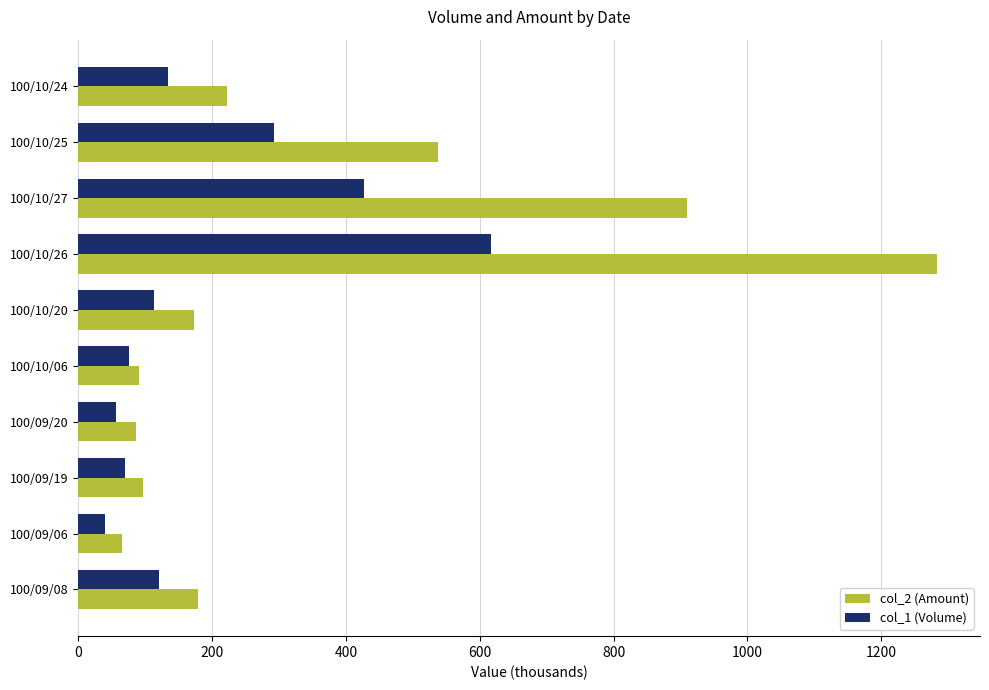

Is the value of col_2 (Amount) at 100/10/24 greater than the value of col_1 (Volume) at 100/10/20?

Yes